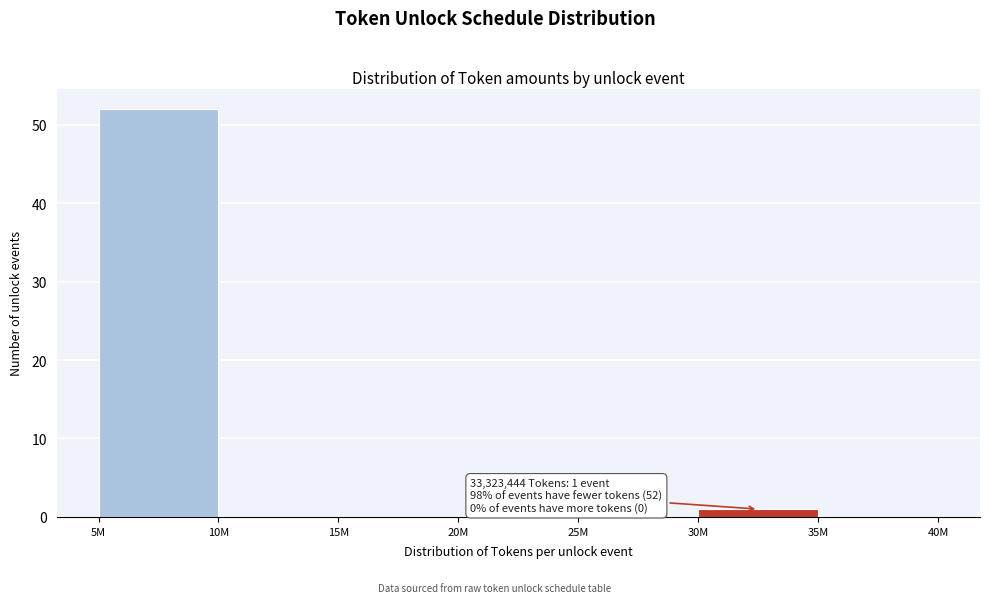

Reading left to right, list all the values displayed in this chart.

5M=52	10M=0	15M=0	20M=0	25M=0	30M=1	35M=0